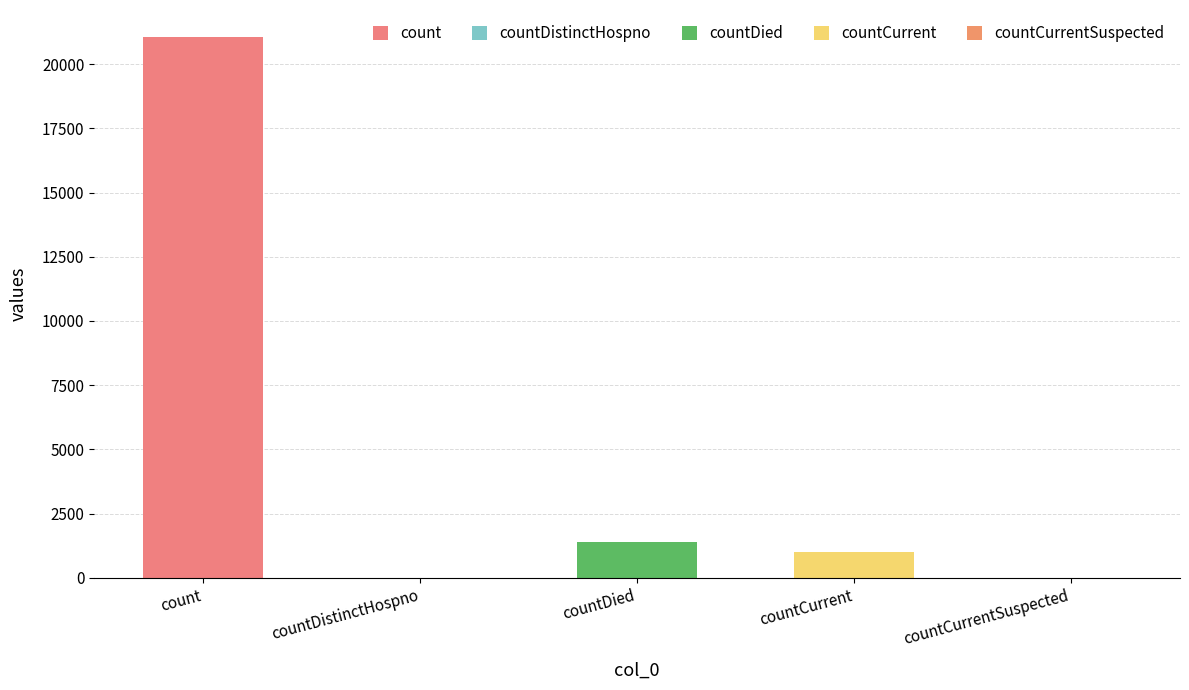

What is the sum of the values at countCurrent and countDistinctHospno?

1006